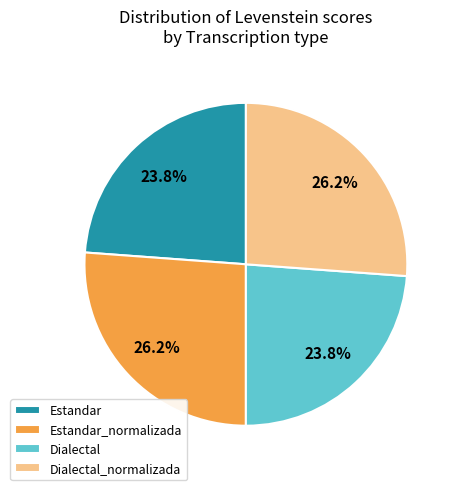

How much of the chart is everything except Dialectal_normalizada?

73.8%